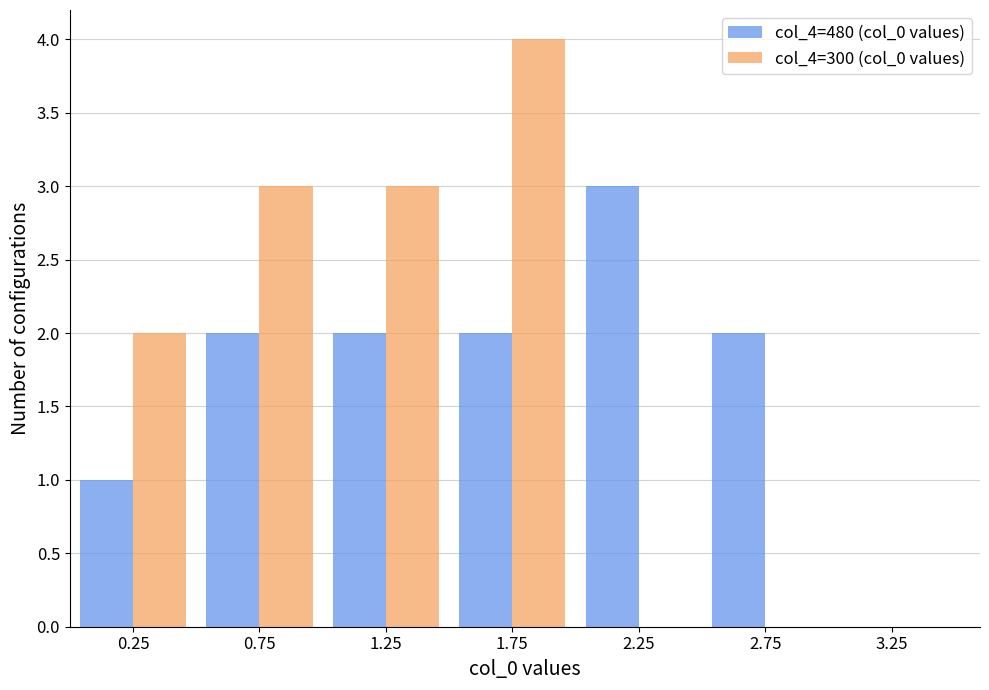

How many positive values does the col_4=480 (col_0 values) series have?

6